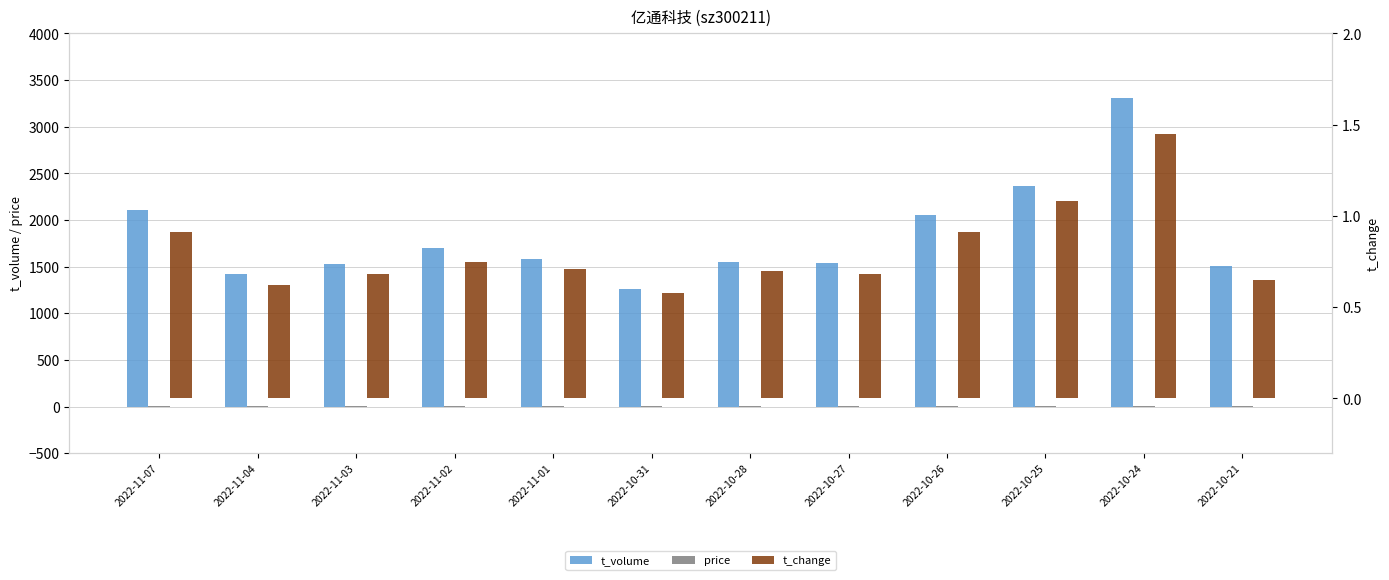

Are the bars horizontal?

No